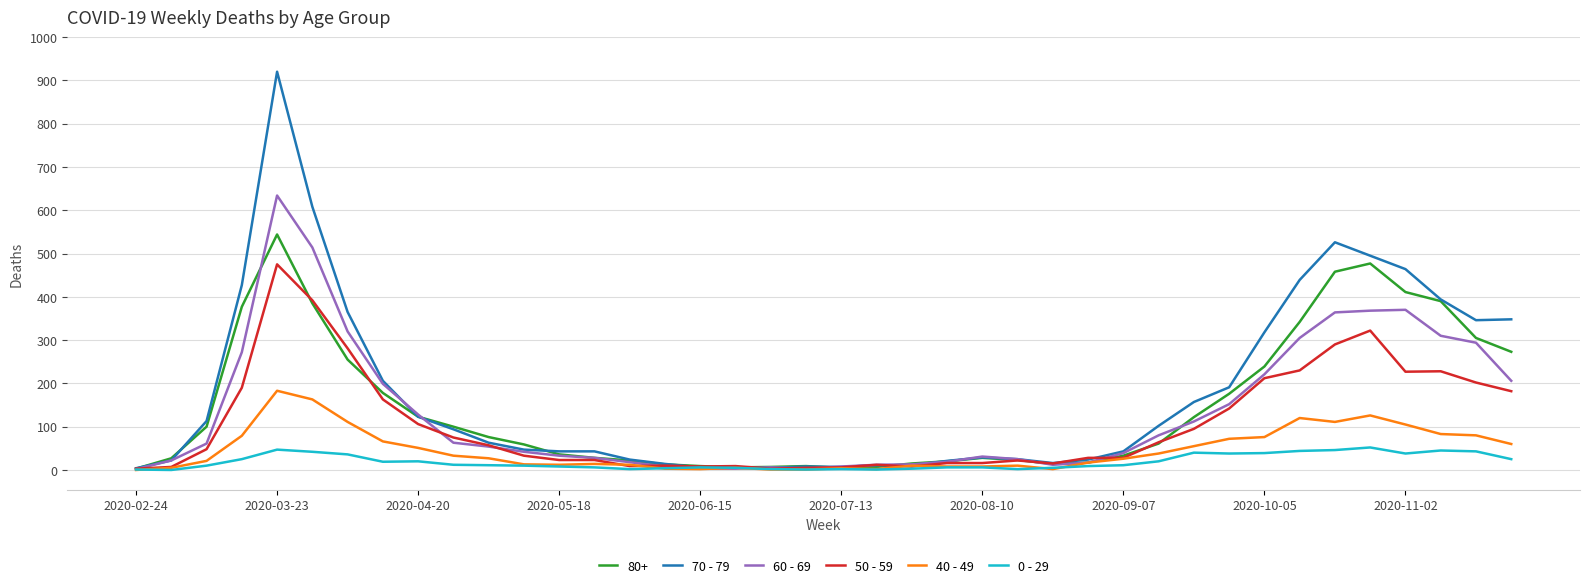

Which series has the largest total across all categories?

70 - 79